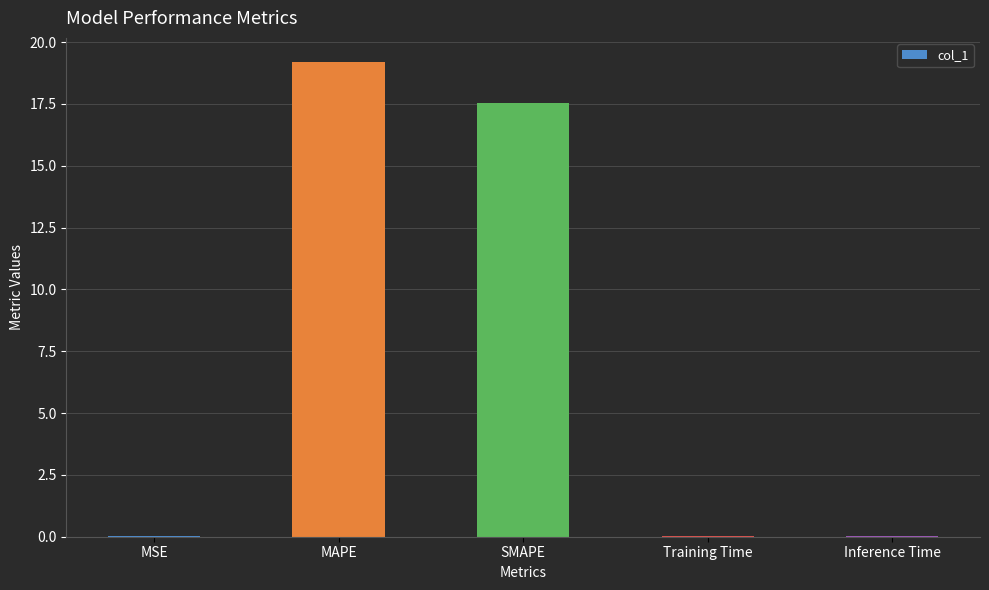

What is the greatest value displayed?

19.2